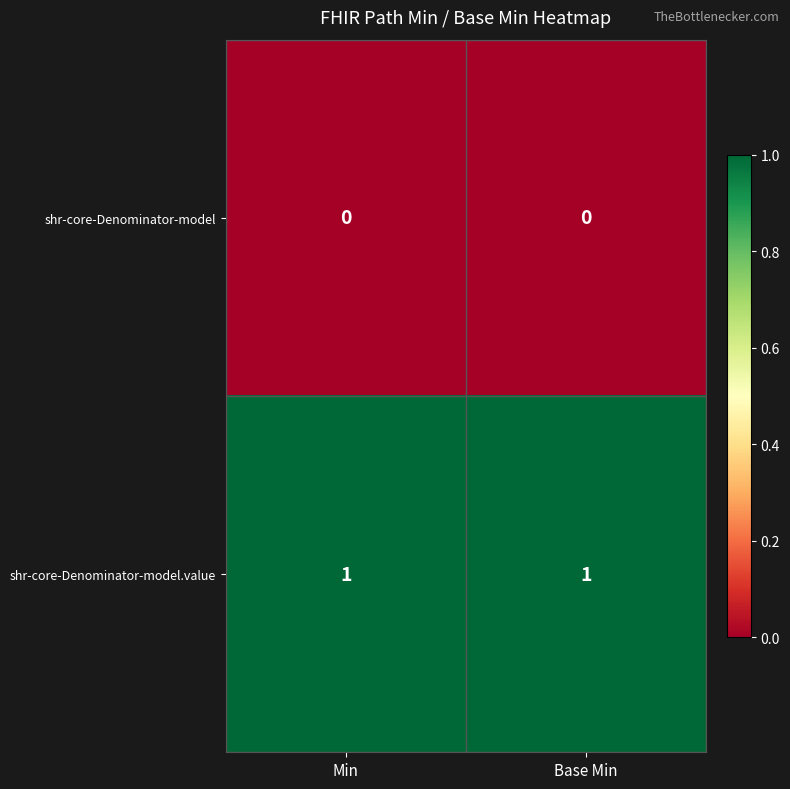

Reading left to right, transcribe all the data shown in this chart.

shr-core-Denominator-model: Min=0	Base Min=0
shr-core-Denominator-model.value: Min=1	Base Min=1